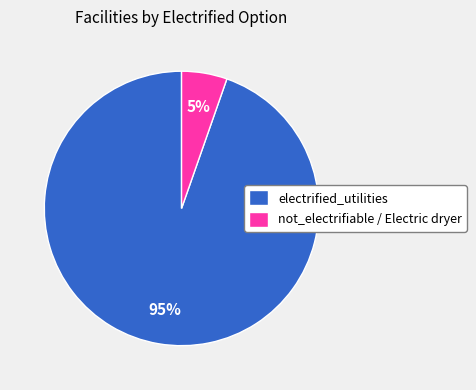

Which slice represents more than half of the pie?

electrified_utilities